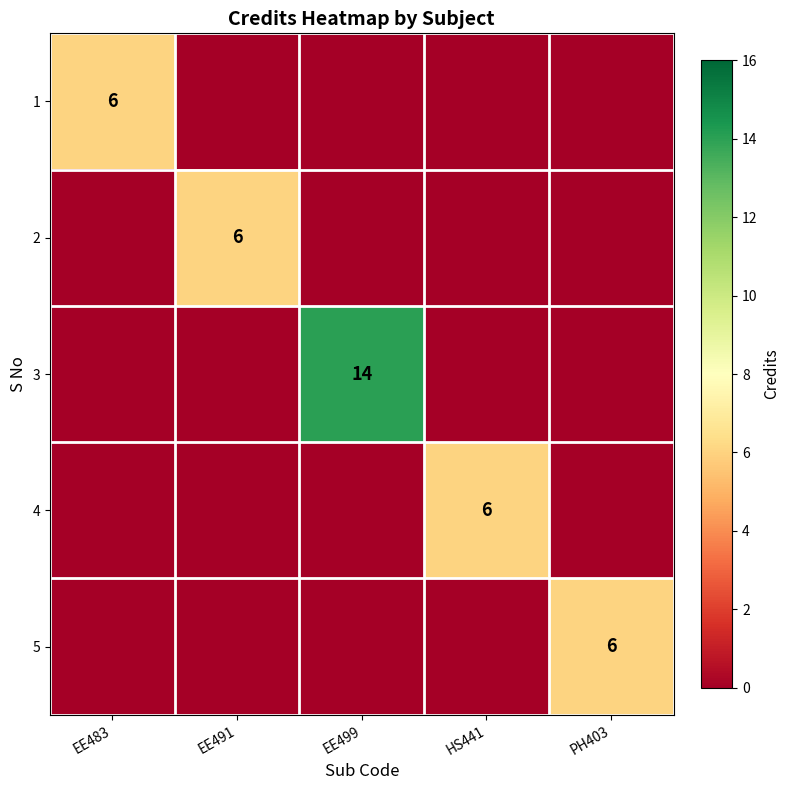

The 4 series shows 3 at HS441. True or false?

False